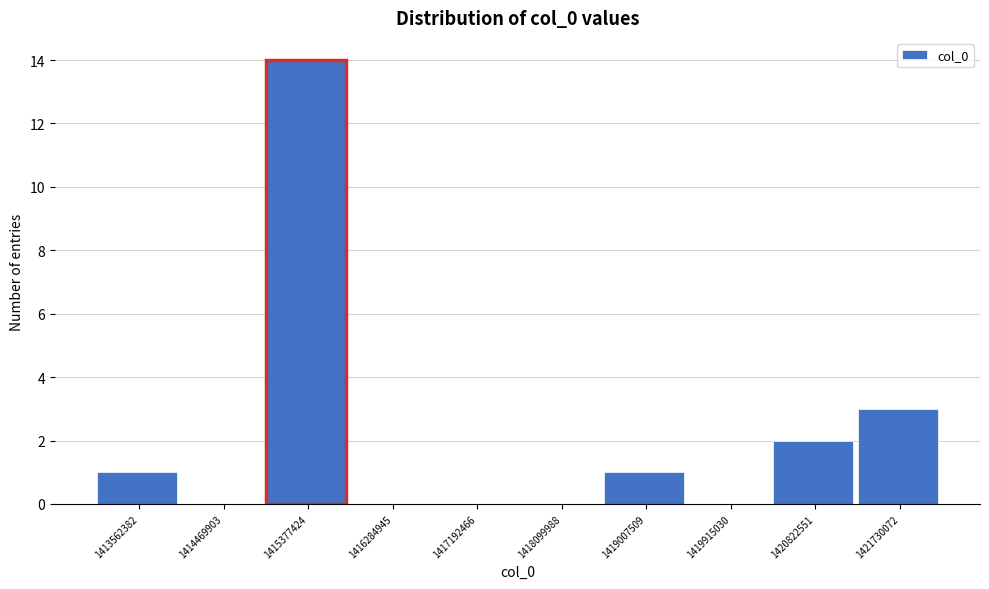

Reading left to right, what are all the values shown in this chart?

1413562382=1	1414469903=0	1415377424=14	1416284945=0	1417192466=0	1418099988=0	1419007509=1	1419915030=0	1420822551=2	1421730072=3